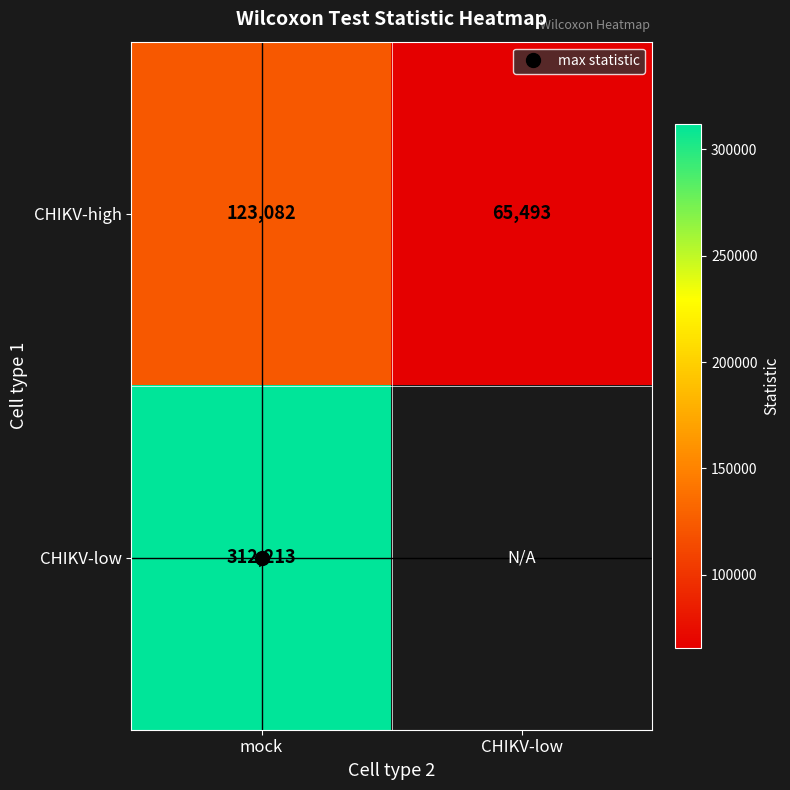

How many values in the CHIKV-high series are below 123082?

1